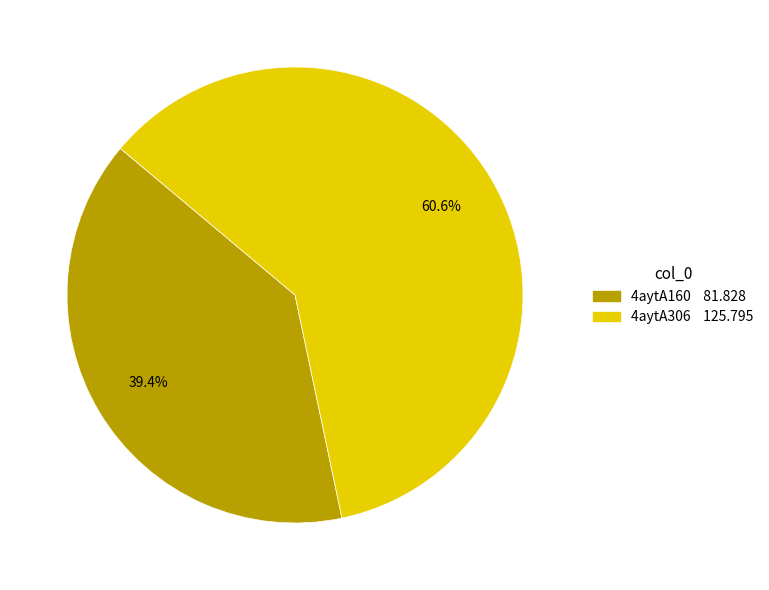

To the nearest percent, what is the difference between the 4aytA160 and 4aytA306 slice percentages?

21%